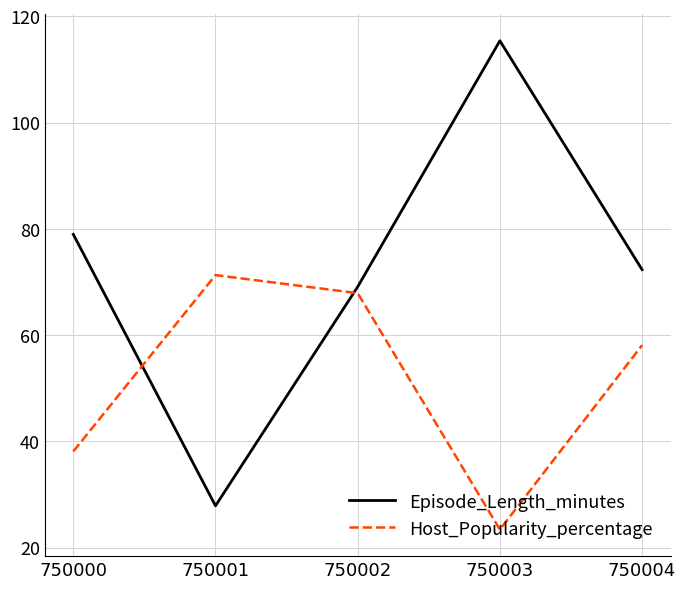

Reading right to left, what are all the values shown in this chart?

Episode_Length_minutes: 750004=72.3	750003=115.4	750002=69.1	750001=27.9	750000=79.0
Host_Popularity_percentage: 750004=58.1	750003=23.4	750002=67.9	750001=71.3	750000=38.1